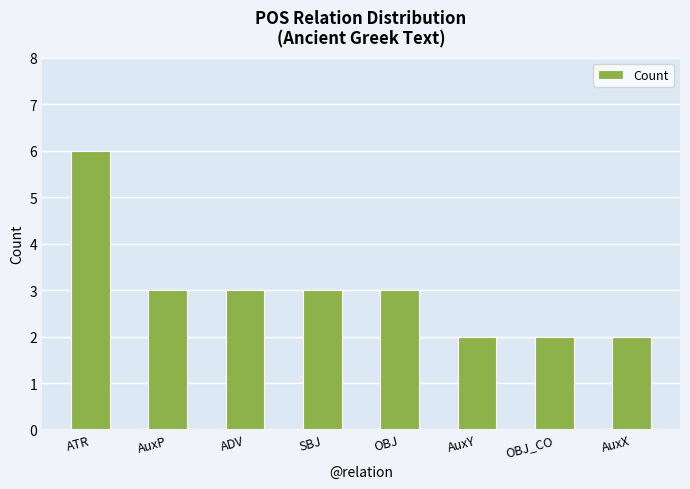

Is it true that the value at OBJ_CO is 3?

False